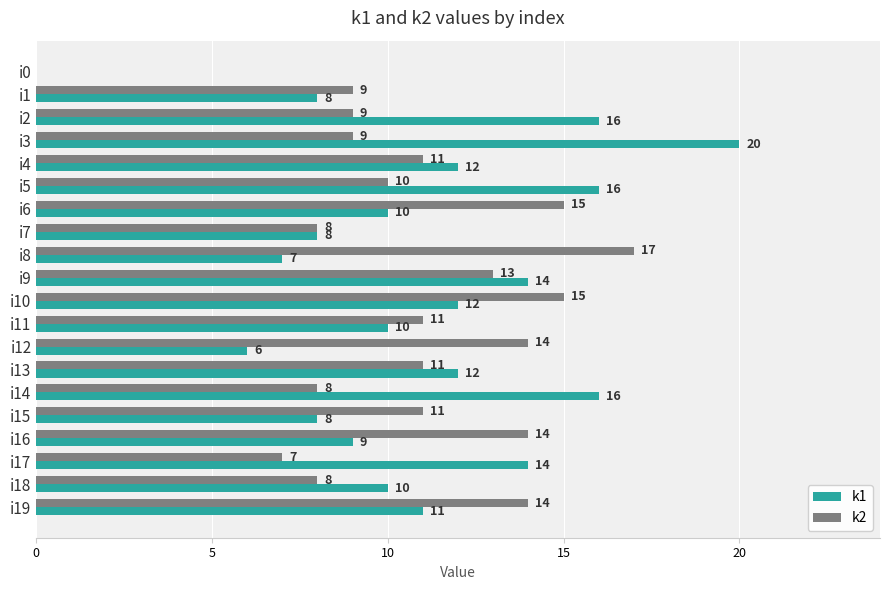

How many distinct data groups are displayed?

2